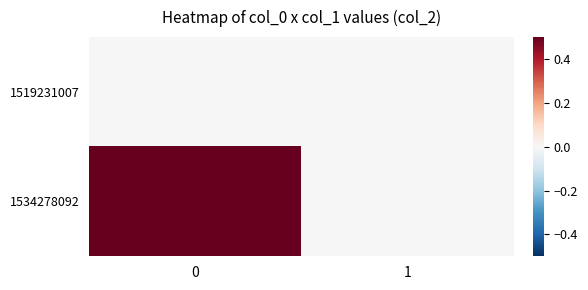

Which series has the largest total across all categories?

1534278092